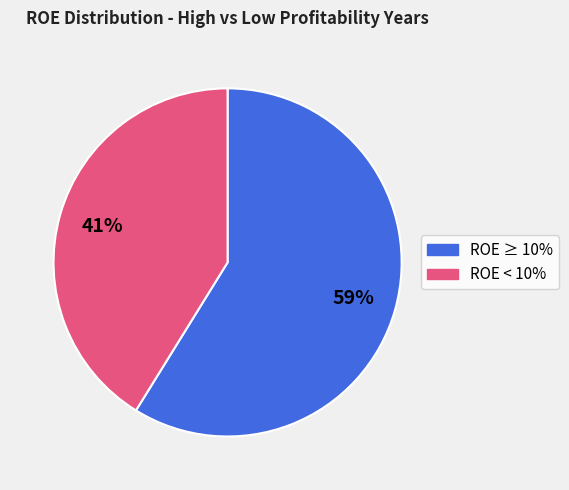

Combined, do ROE < 10% and ROE ≥ 10% account for over 50%?

Yes